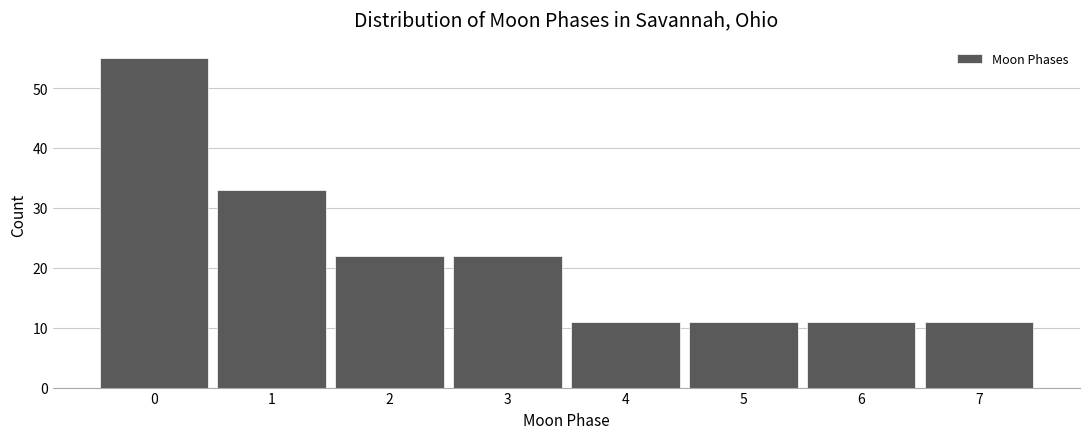

Reading left to right, list every bar in this chart as the range it spans on the x-axis followed by its height. The values are not printed on the chart, so give them approximately, as read against the axis.

-0.5 to 0.5: 55
0.5 to 1.5: 33
1.5 to 2.5: 22
2.5 to 3.5: 22
3.5 to 4.5: 11
4.5 to 5.5: 11
5.5 to 6.5: 11
6.5 to 7.5: 11